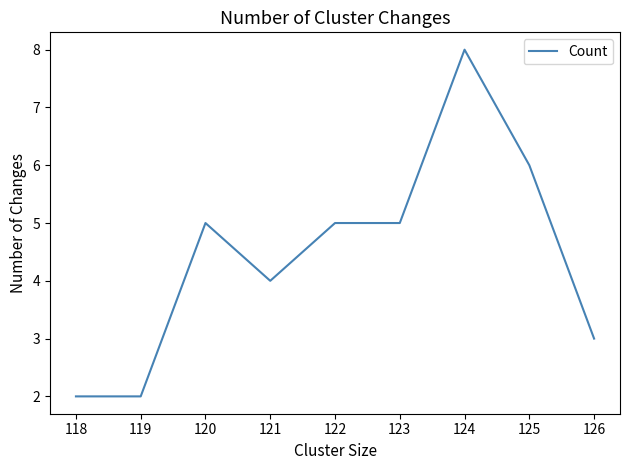

True or false: the data shows 5 at 122.

True